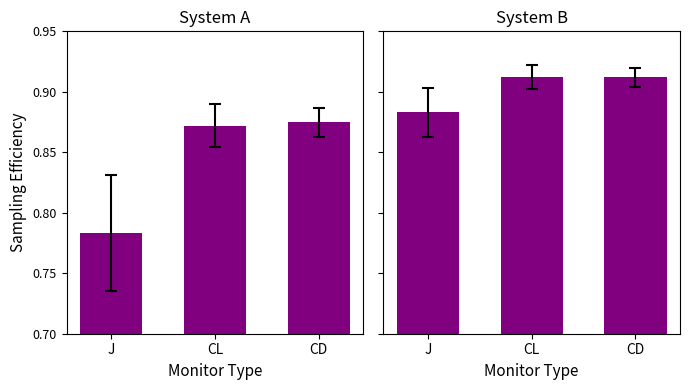

What is the sum of the values at J and CL?

1.8